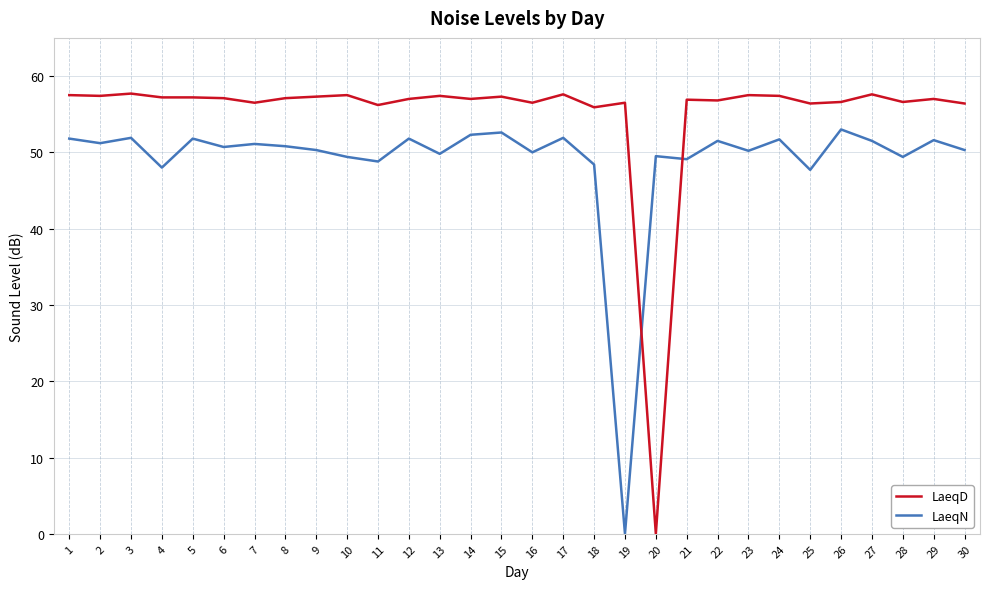

How many lines are shown in the chart?

2